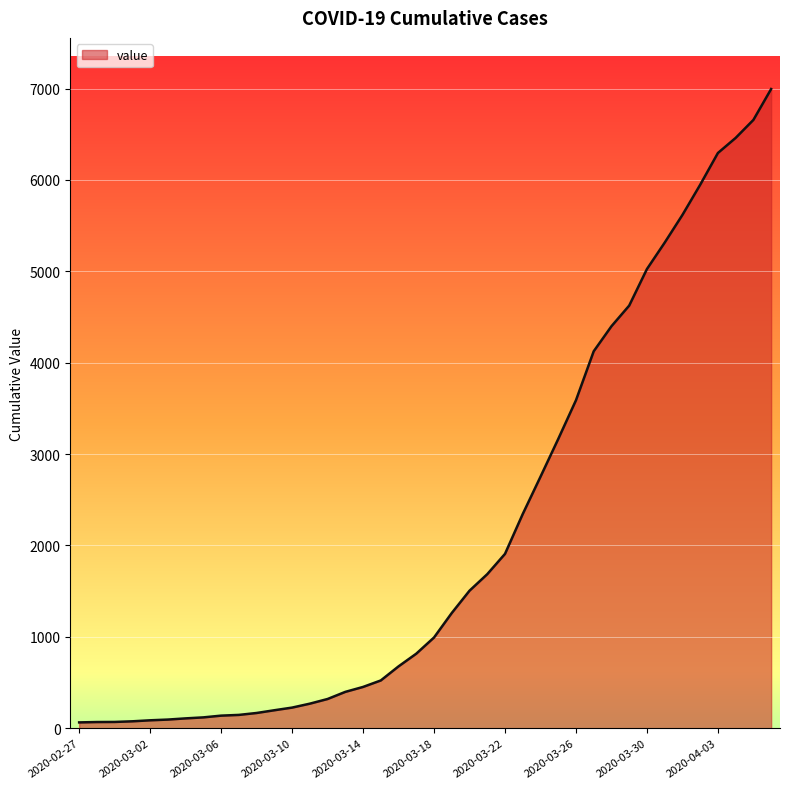

What is the maximum value shown in the chart?

6995